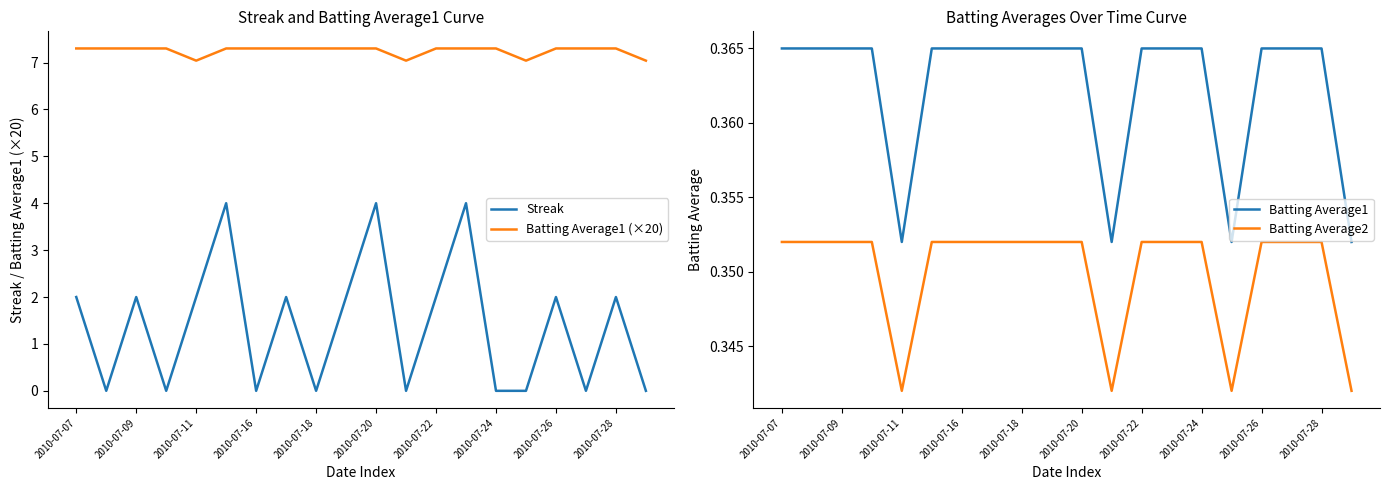

True or false: Streak and Batting Average1 (×20) cross at least once.

False